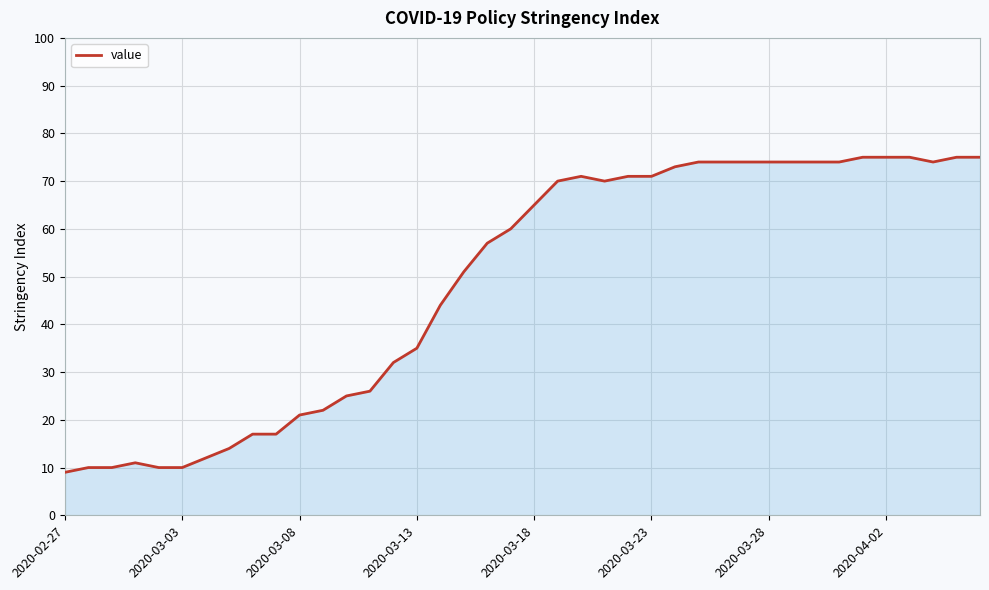

What is the difference between the maximum and minimum values?

66